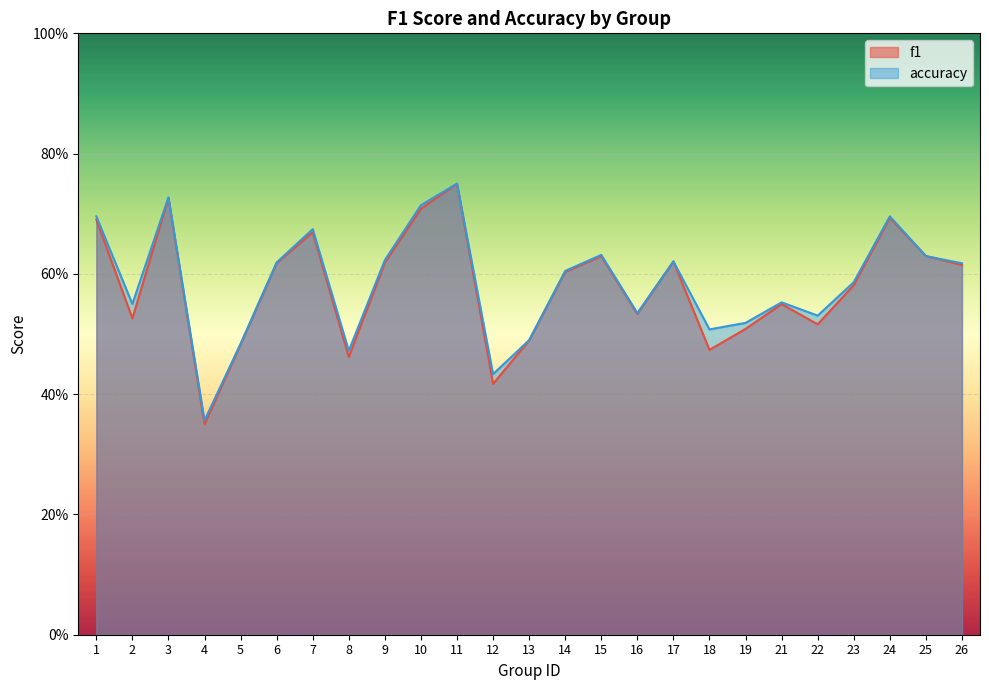

What is the minimum value for f1?

0.4